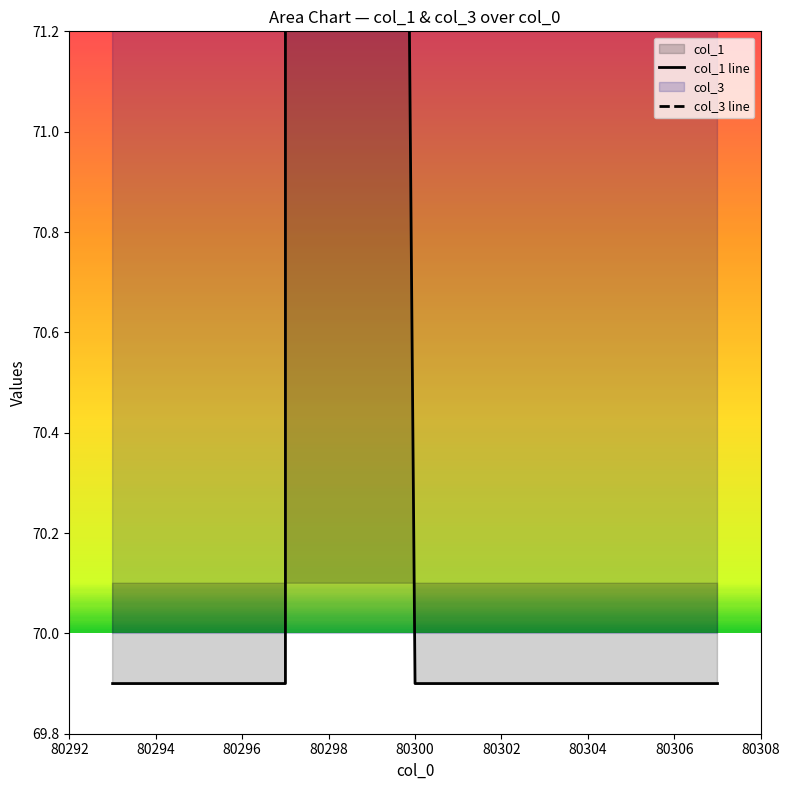

True or false: col_1 line and col_3 line cross at least once.

False